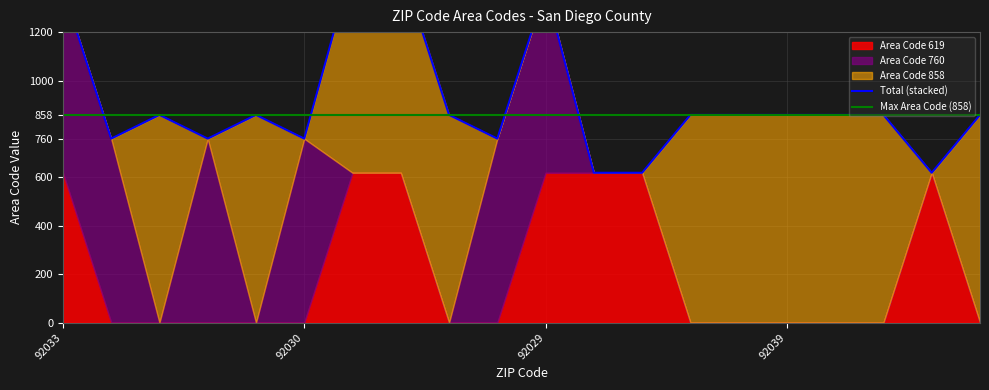

What position from the right is 7?

13